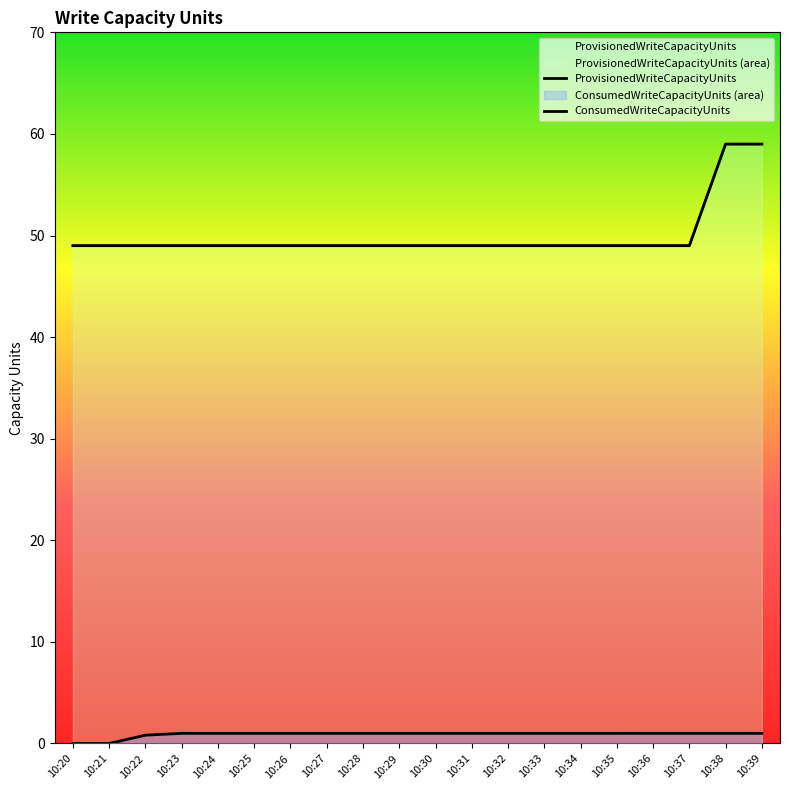

True or false: ConsumedWriteCapacityUnits and ProvisionedWriteCapacityUnits intersect in this chart.

False